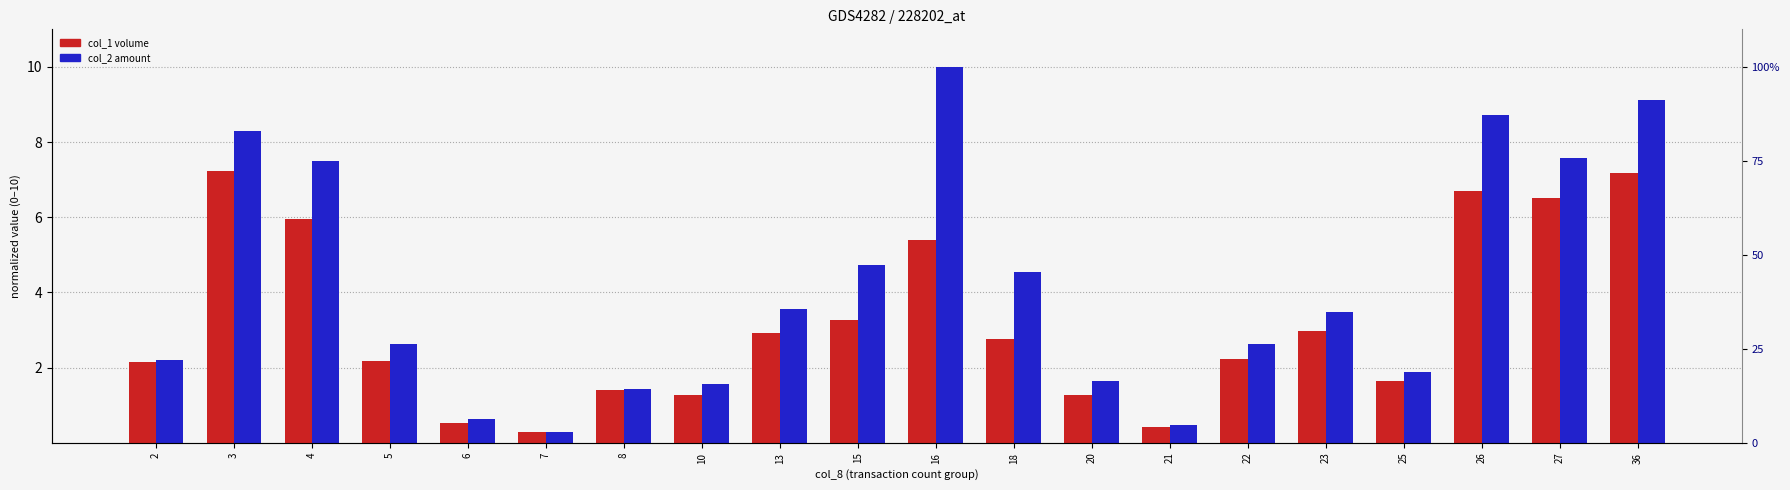

Which series changed the most between 8 and 13?

col_2 (amount)